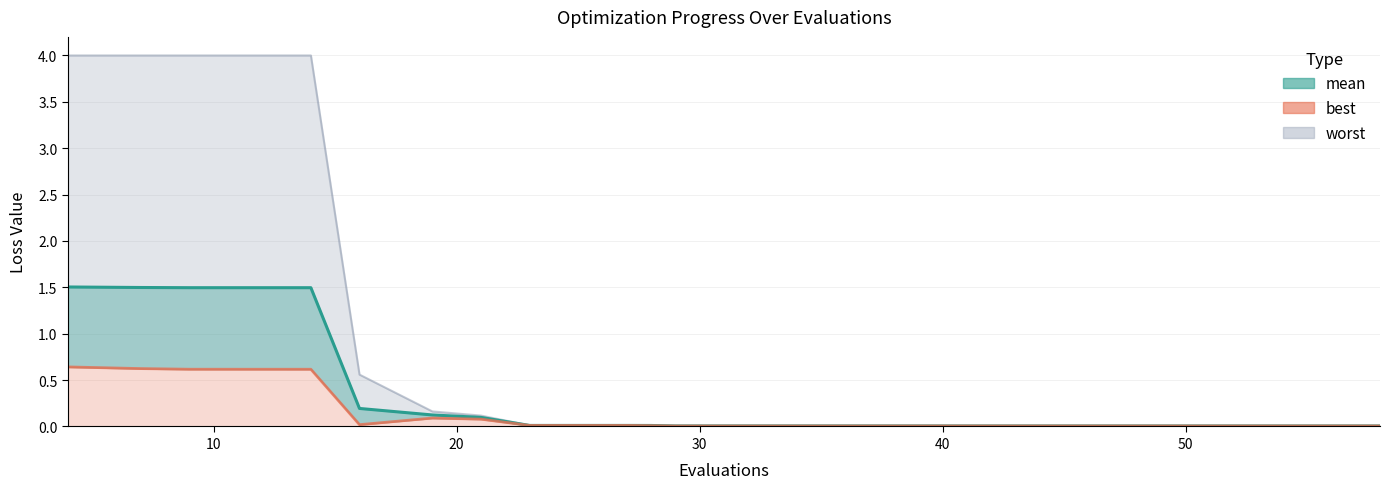

True or false: mean and worst intersect in this chart.

False